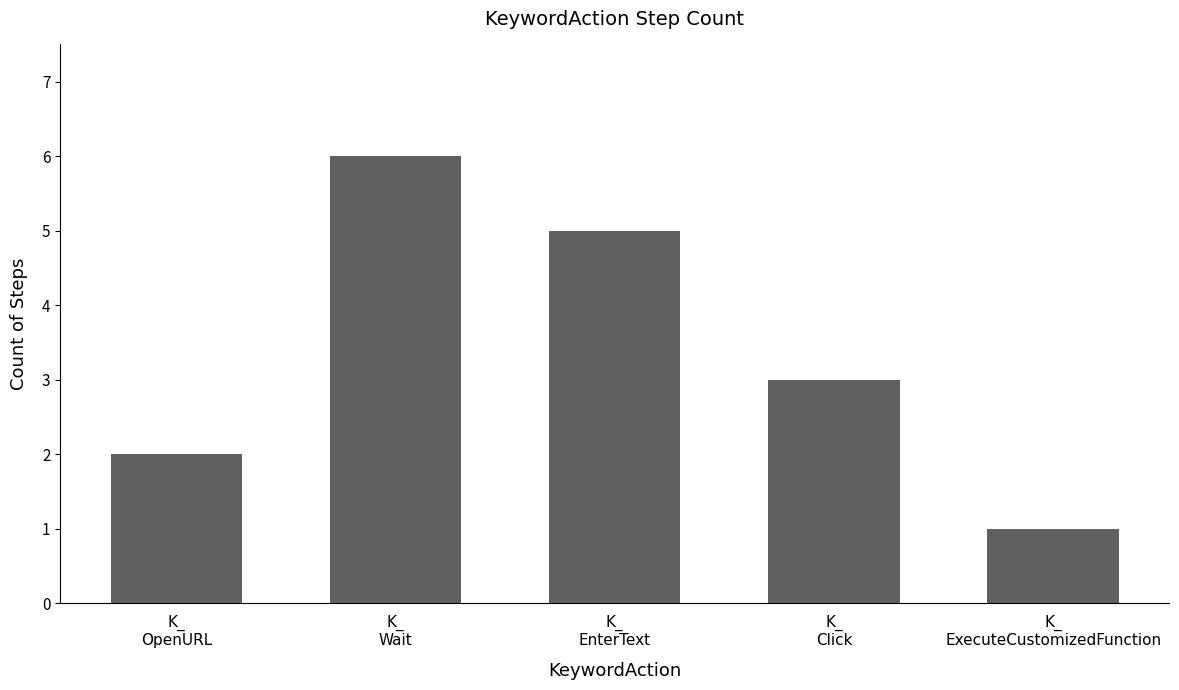

What is the maximum value shown in the chart?

6